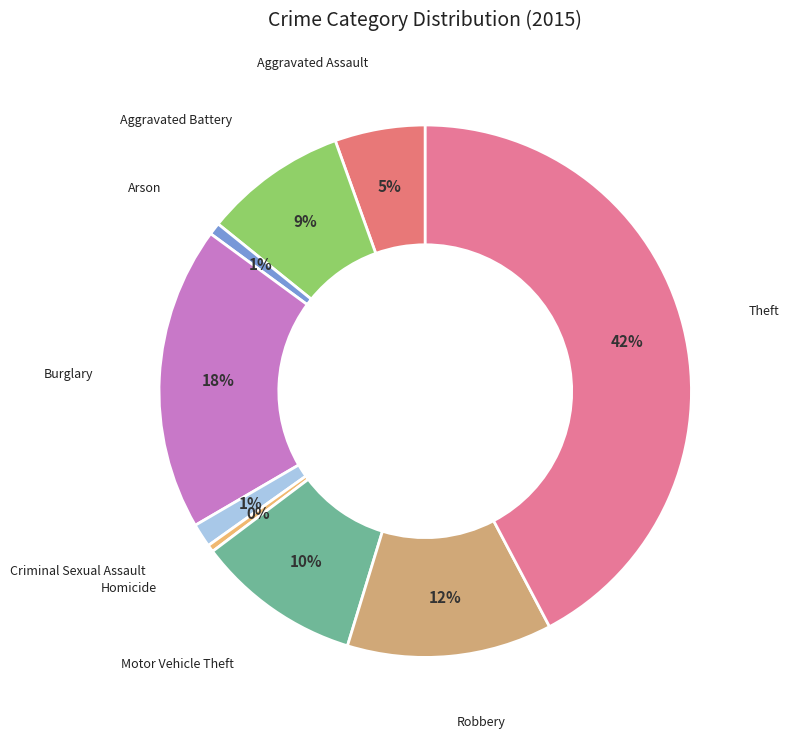

What percentage is the Robbery slice, to the nearest percent?

12%